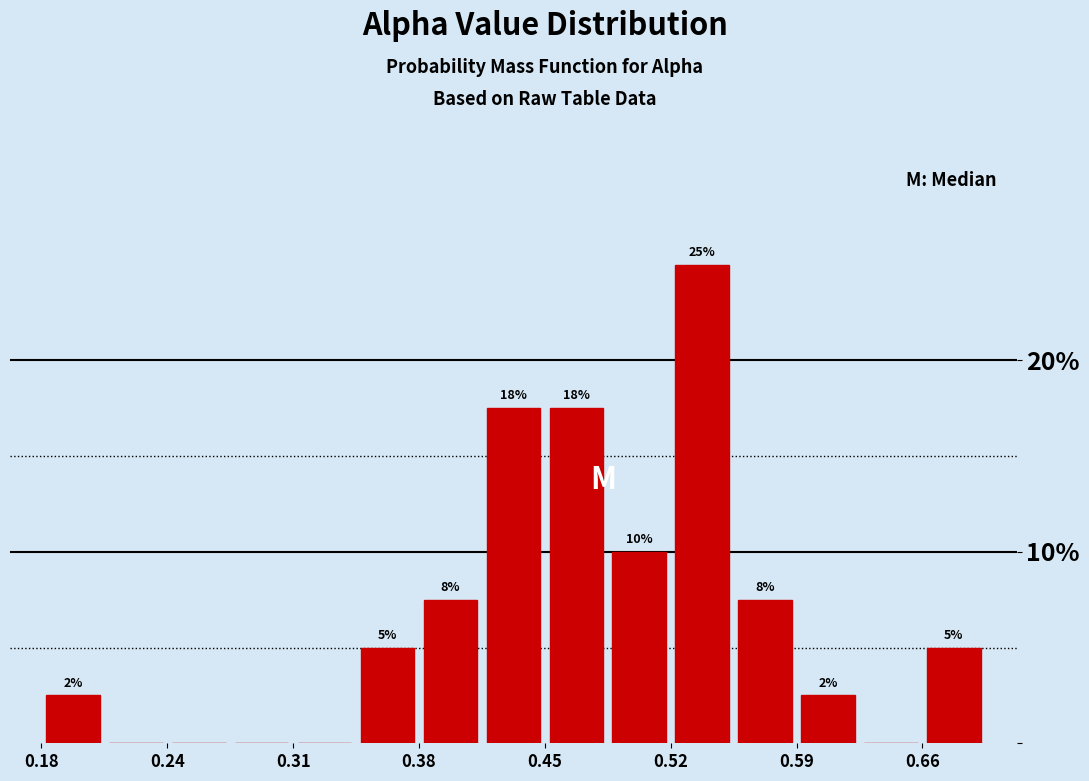

Read against the x-axis, roughly where is the centre of the tallest bar?

0.54